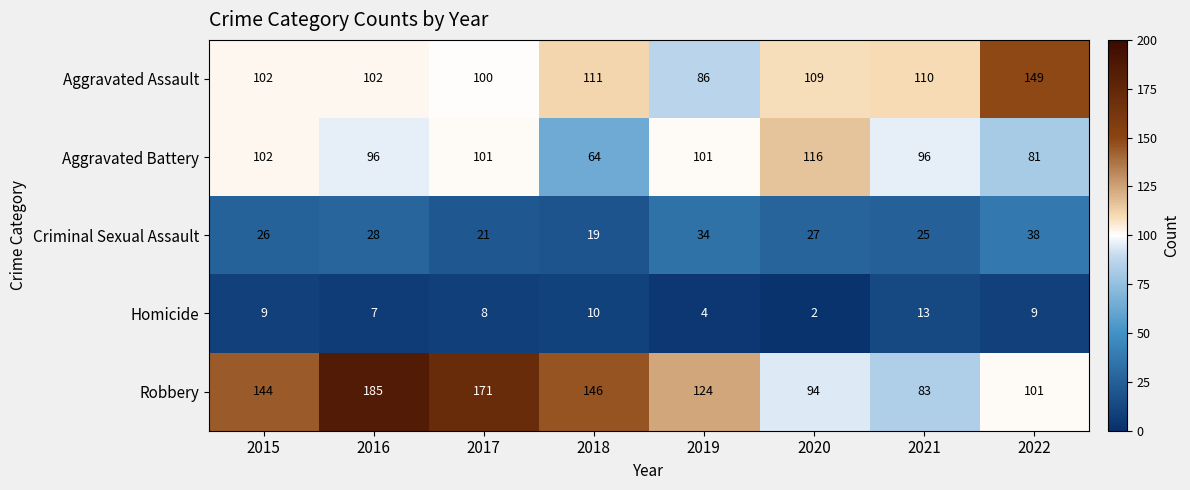

At which category is the sum across all series the highest?

2016